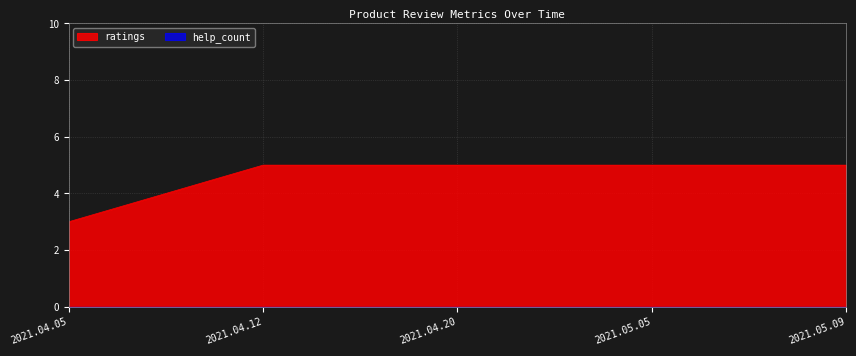

Rank the categories by value from highest to lowest.

2021.04.12, 2021.04.20, 2021.05.05, 2021.05.09, 2021.04.05